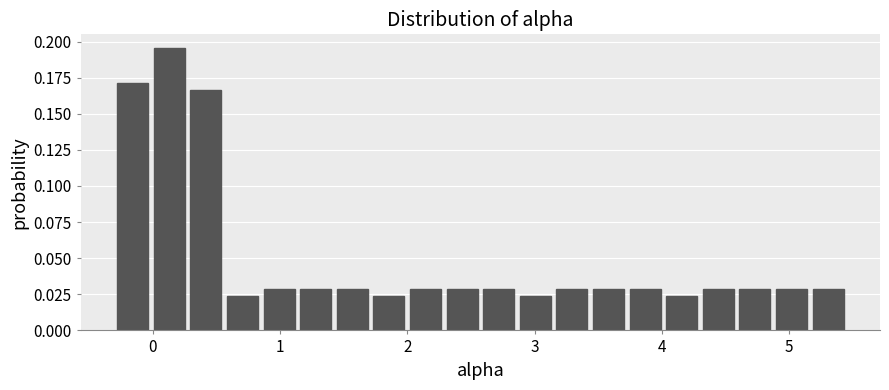

Read against the x-axis, roughly where is the centre of the tallest bar?

0.1